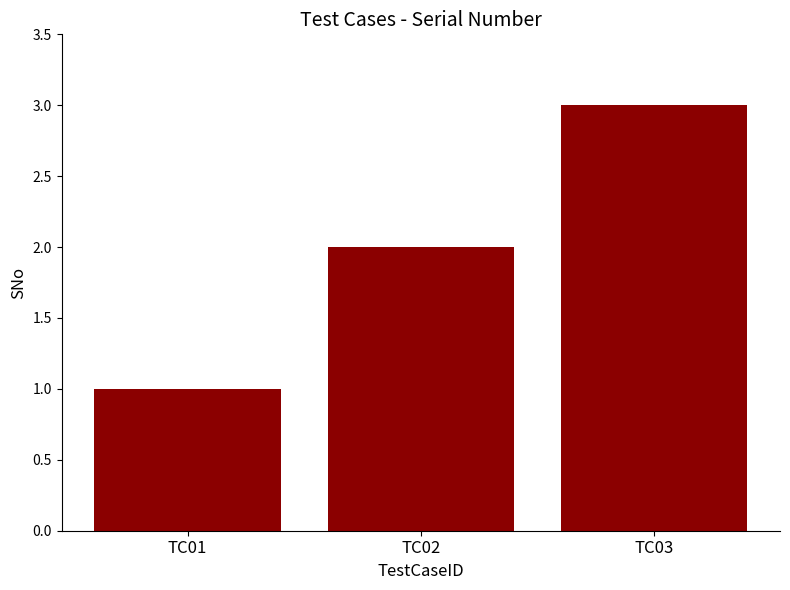

List the labels in order of value, largest first.

TC03, TC02, TC01